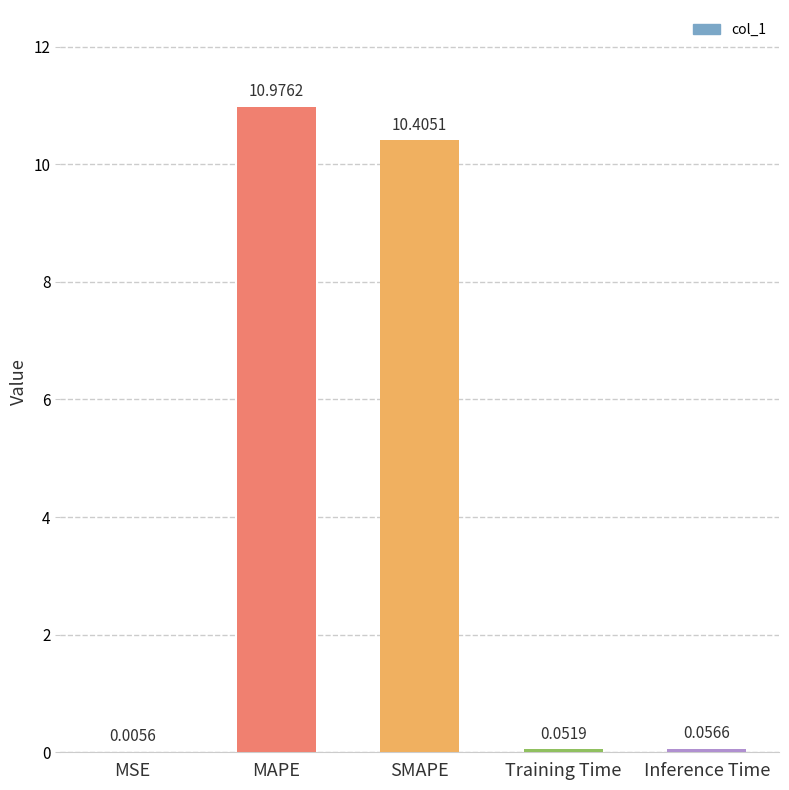

Where is the data nearest to the value 5?

Inference Time